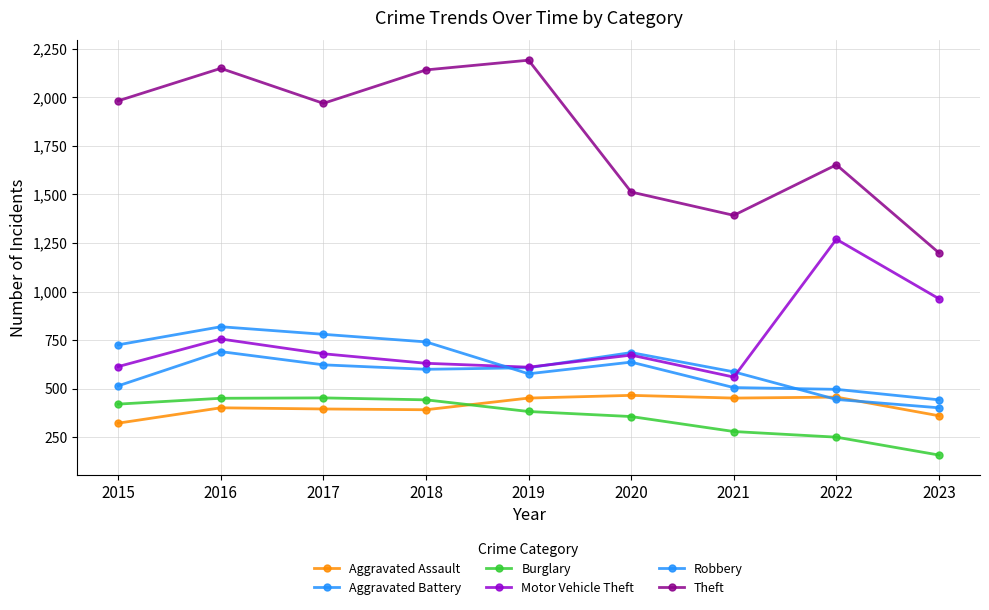

Is it true that Burglary equals 763 at 2018?

False